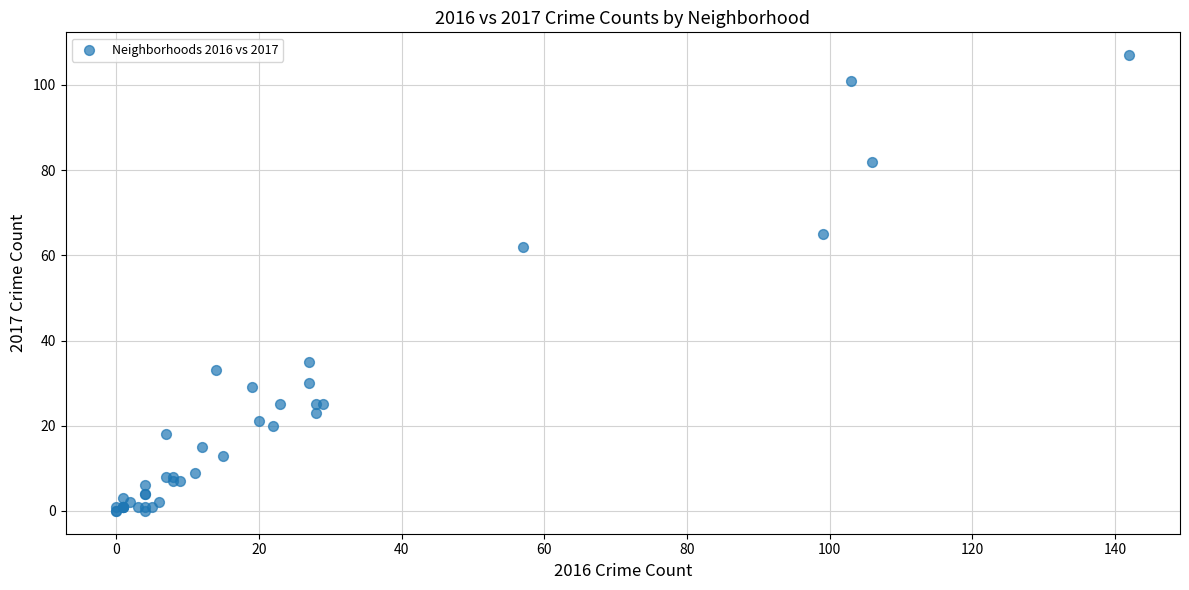

What Y value in the scatter plot is closest to 53?

62